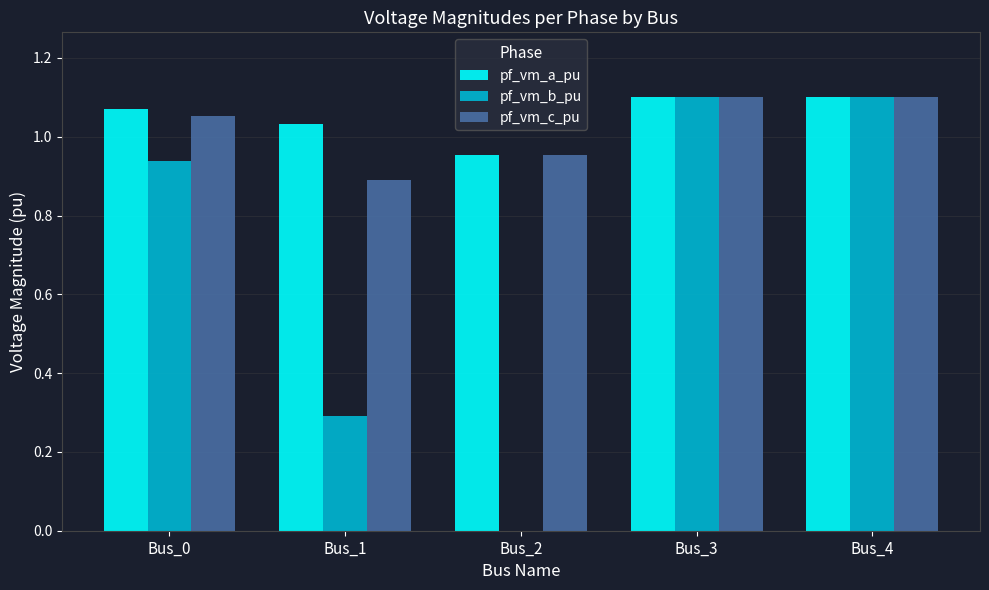

How many groups of bars are there?

5